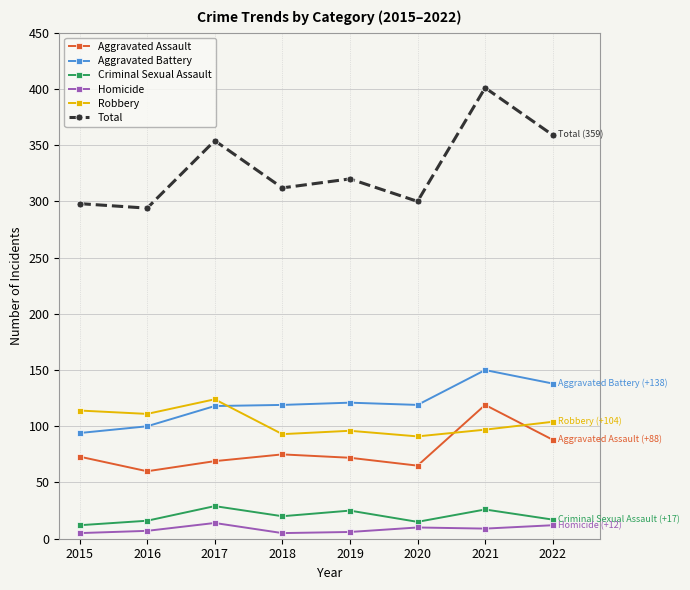

Which series changed the most between 2017 and 2018?

Total